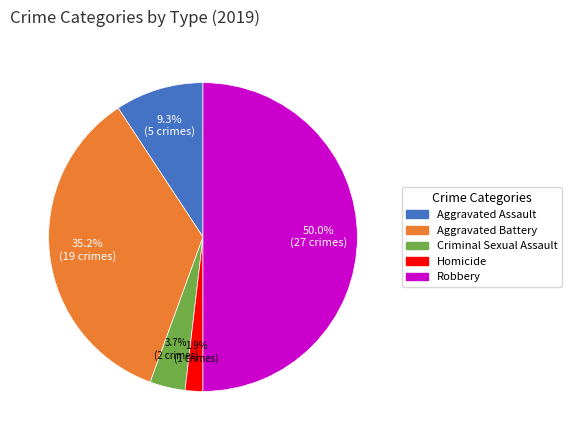

To the nearest percent, what percentage of the pie is Aggravated Battery?

35%